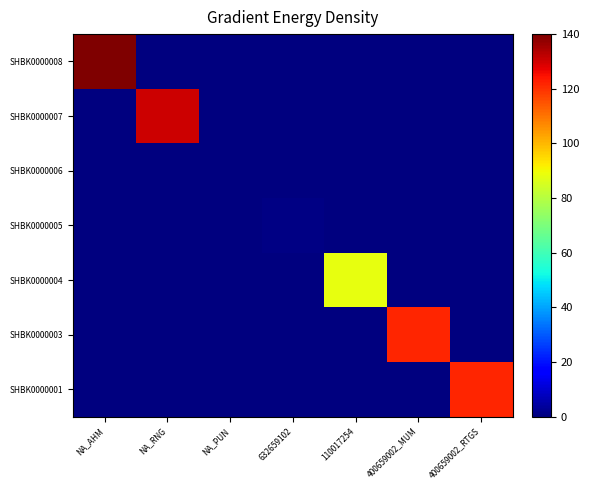

Which series has the largest range (max minus min)?

SHBK0000008